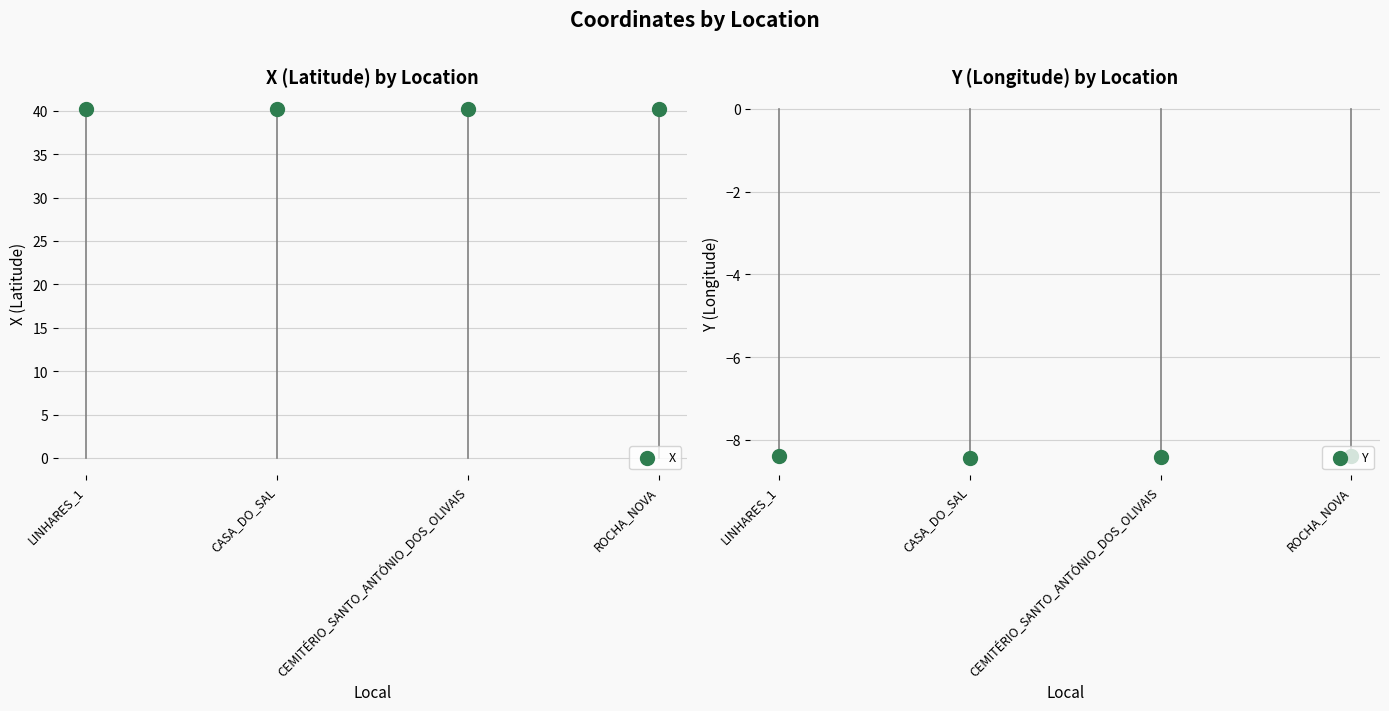

At how many categories does at least one series exceed -4?

4